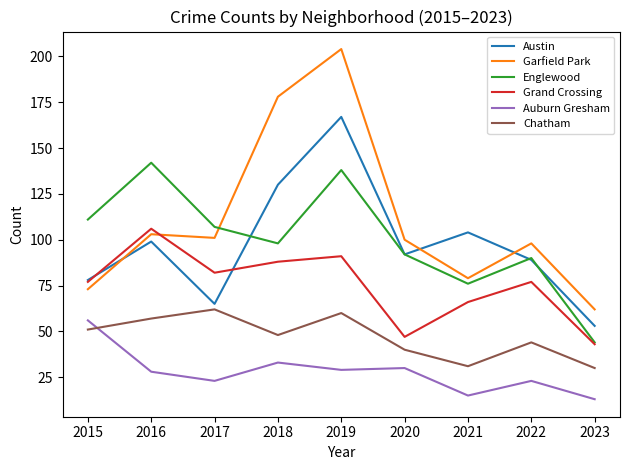

How many interior local valleys does the Austin series have?

2